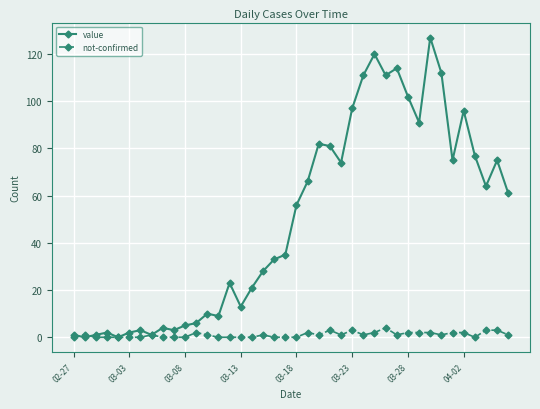

What is the value of the value point at the 40th from the left?

61